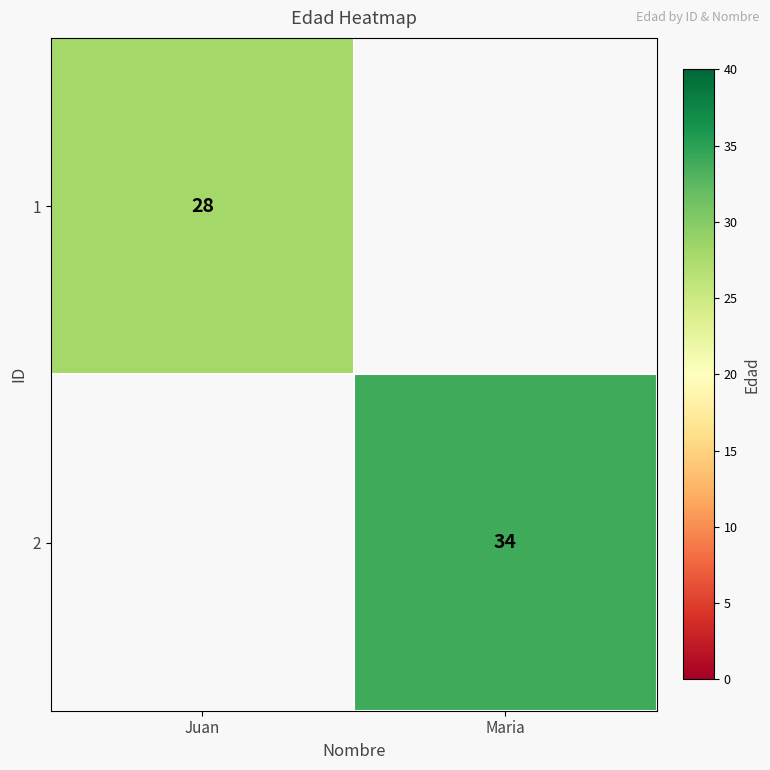

True or false: 1 has a value of 28 at Juan.

True